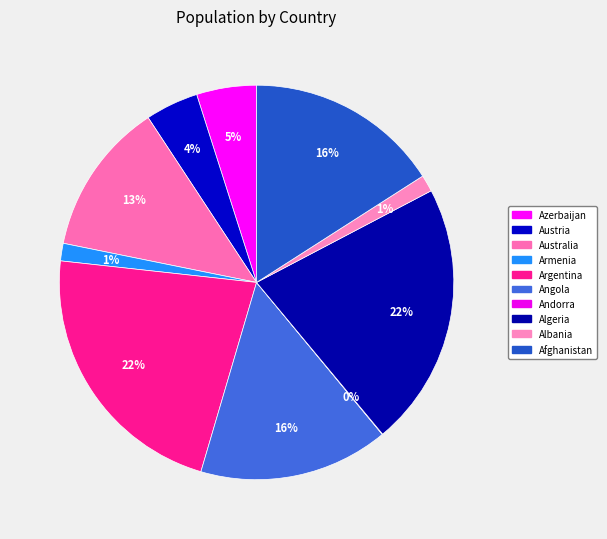

Is there a majority slice in this chart?

No